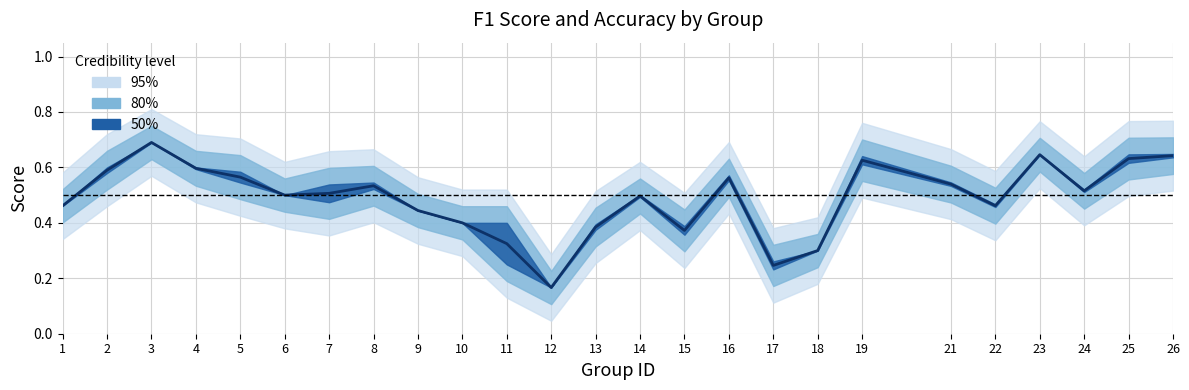

How many values are between 0 and 1?

25